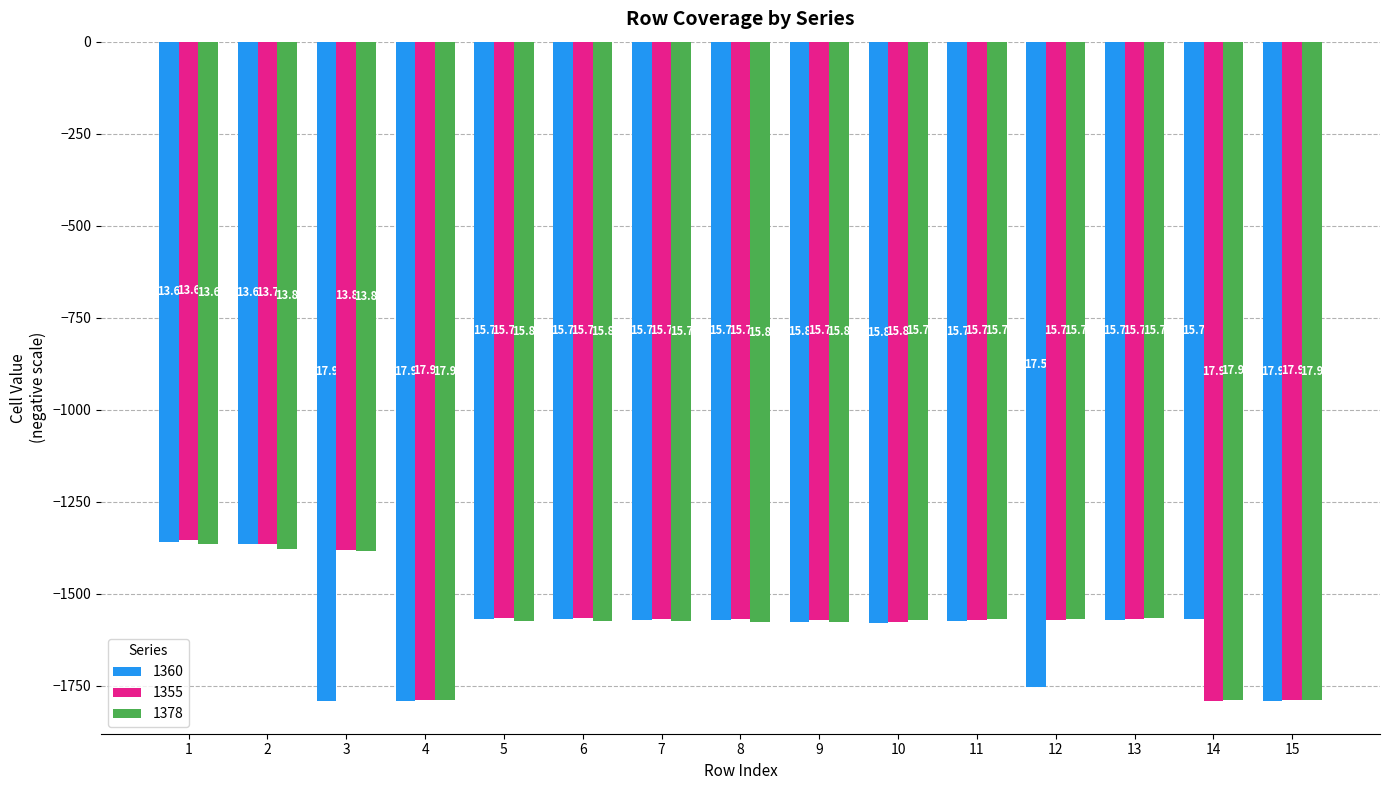

What value does the 1360 series have at 7?

-1571